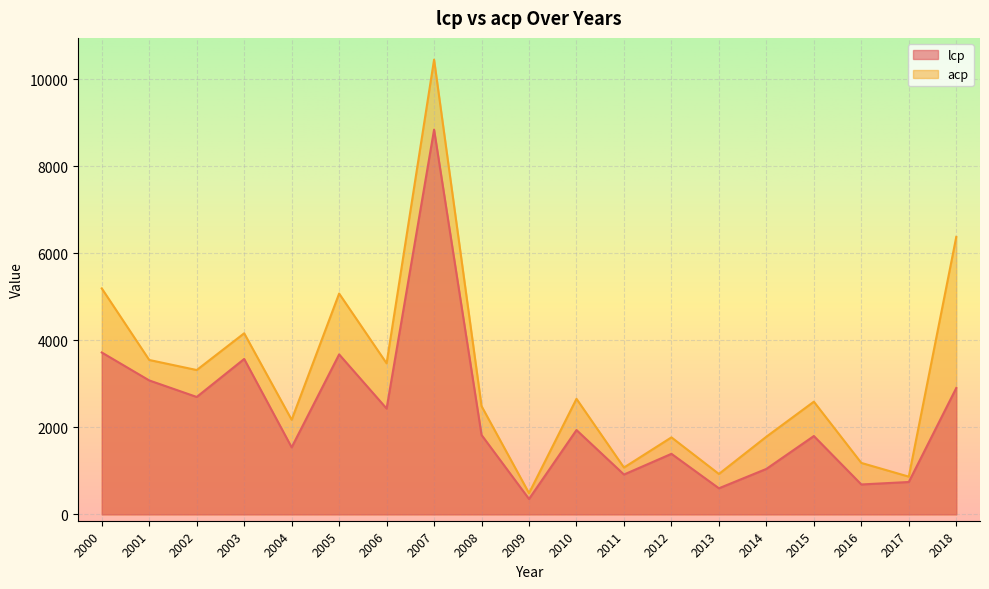

At which category is the sum across all series the highest?

2007